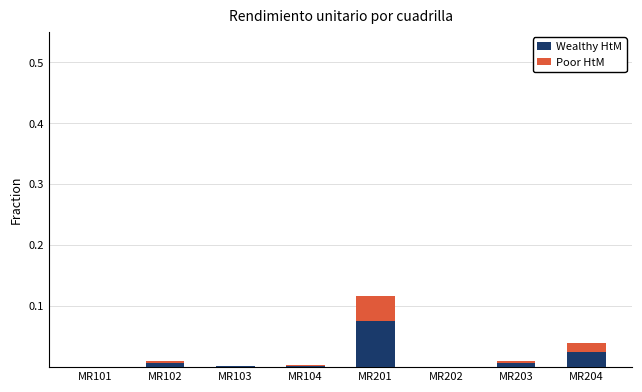

At which label does Wealthy HtM reach its peak?

MR201